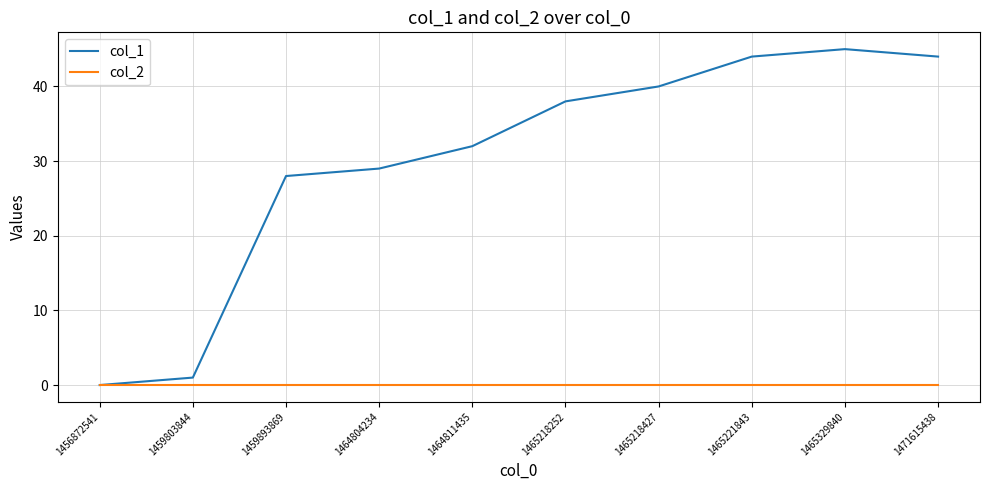

How many lines are shown in the chart?

2